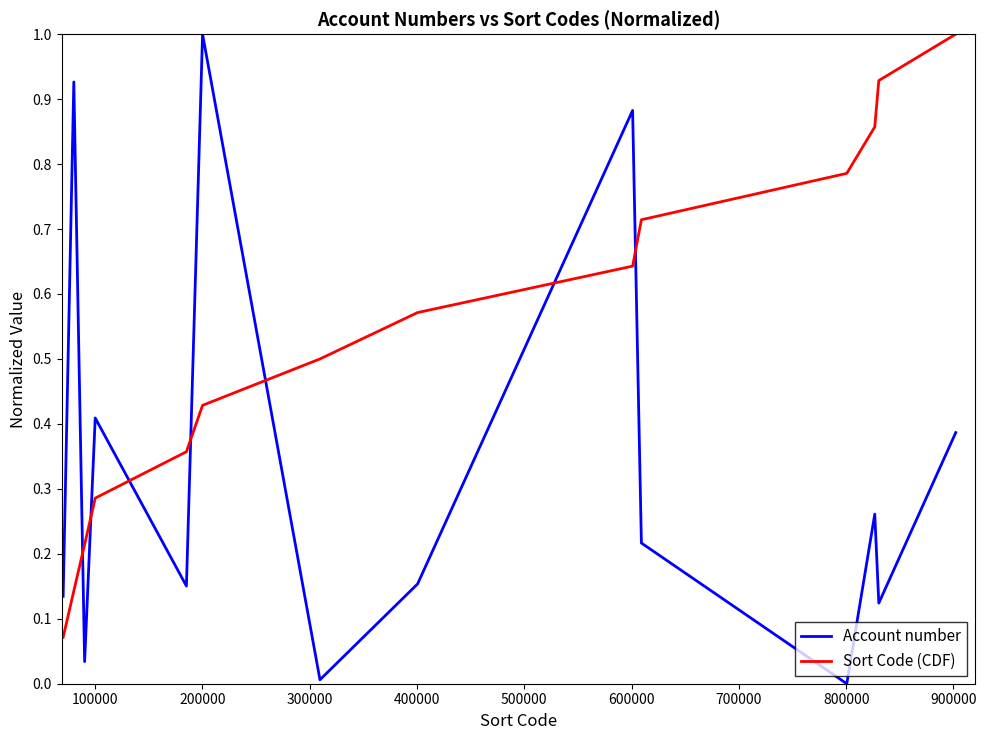

What is the difference between the maximum and minimum values in the Account number series?

1.0